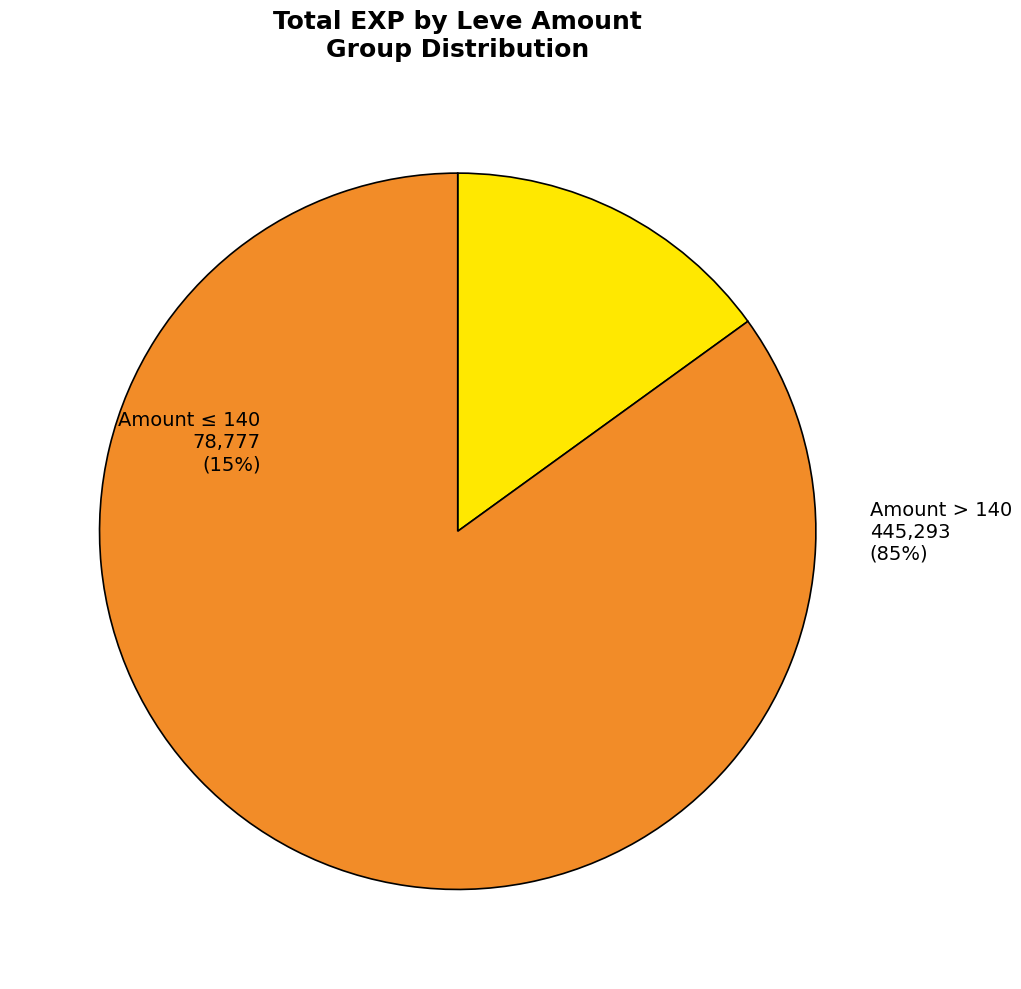

Is there any slice that represents more than half of the pie?

No